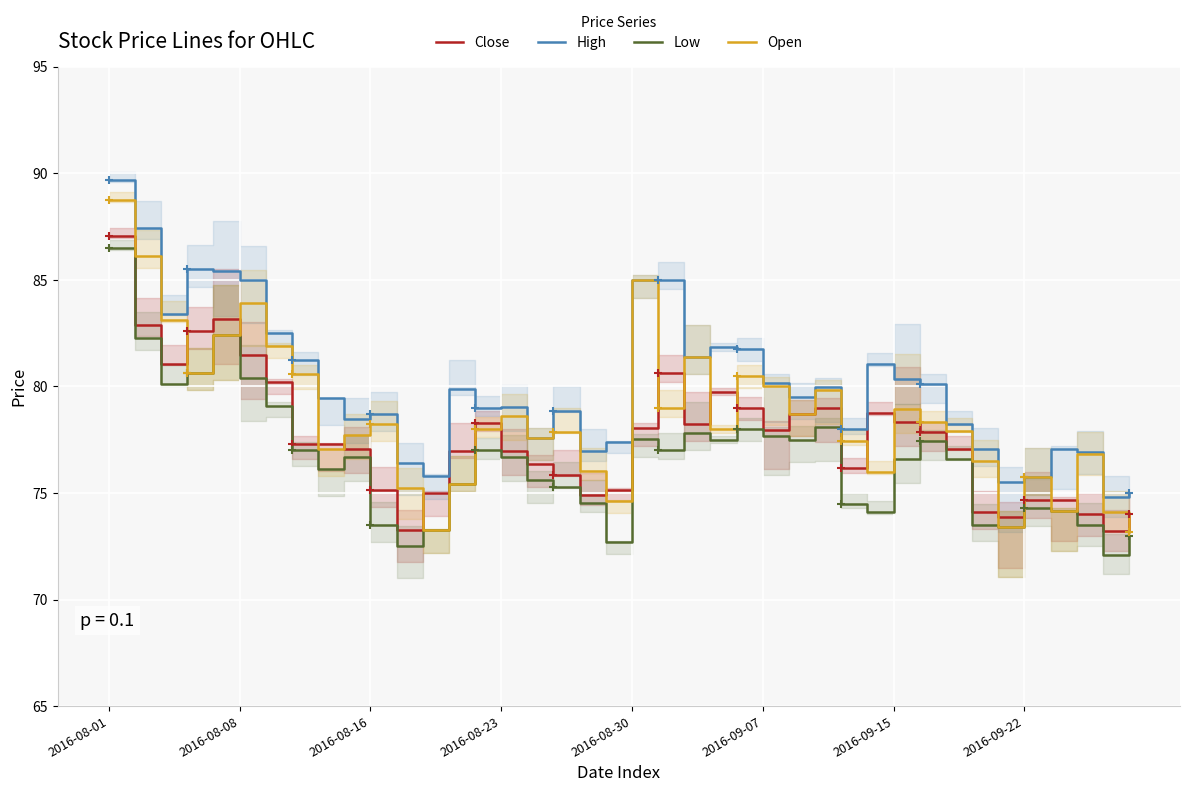

List the series in order of their overall mean, highest first.

High, Open, Close, Low